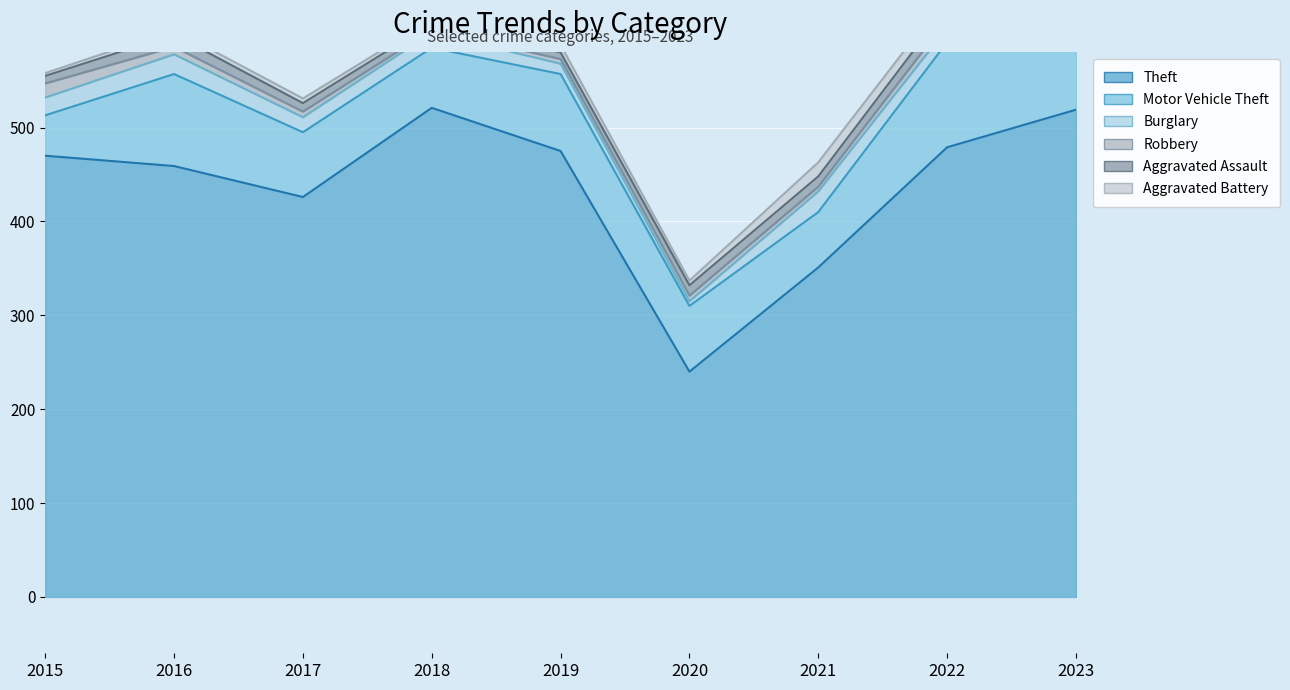

At which category does Theft reach its first local peak?

2018